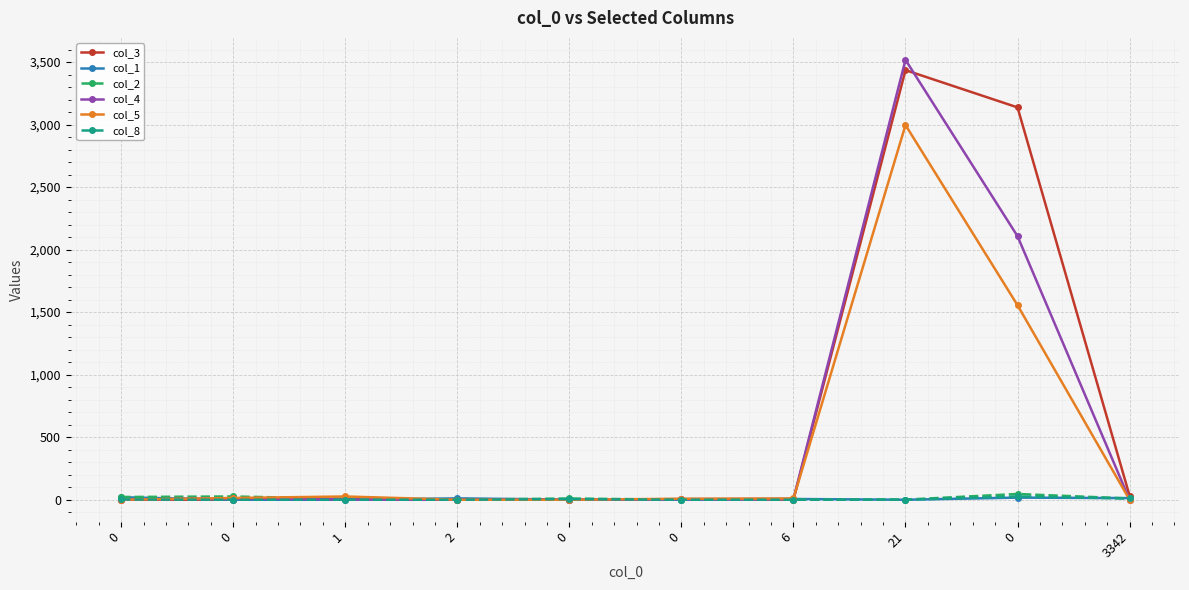

At which category is the sum across all series the highest?

21